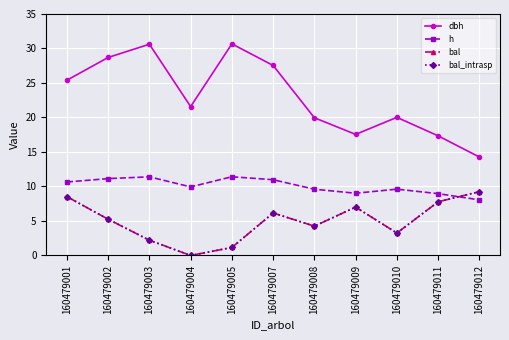

What is the value of the bal_intrasp point at the 9th from the left?

3.2